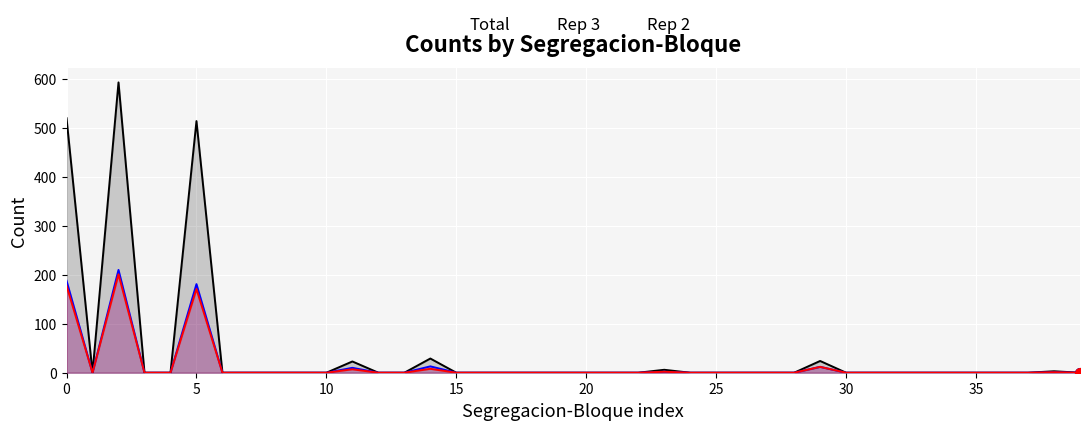

The value of Rep 3 at 36 is -139. True or false?

False